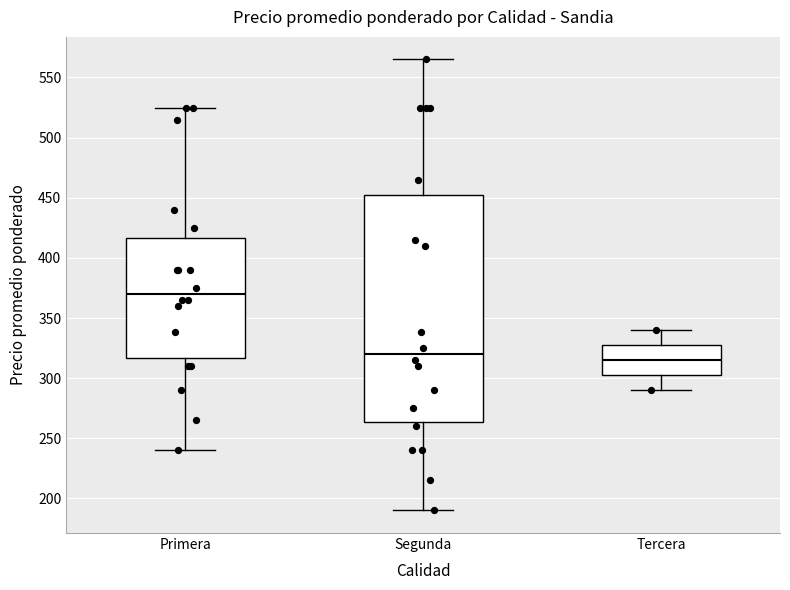

Which box's median line is the highest?

Primera